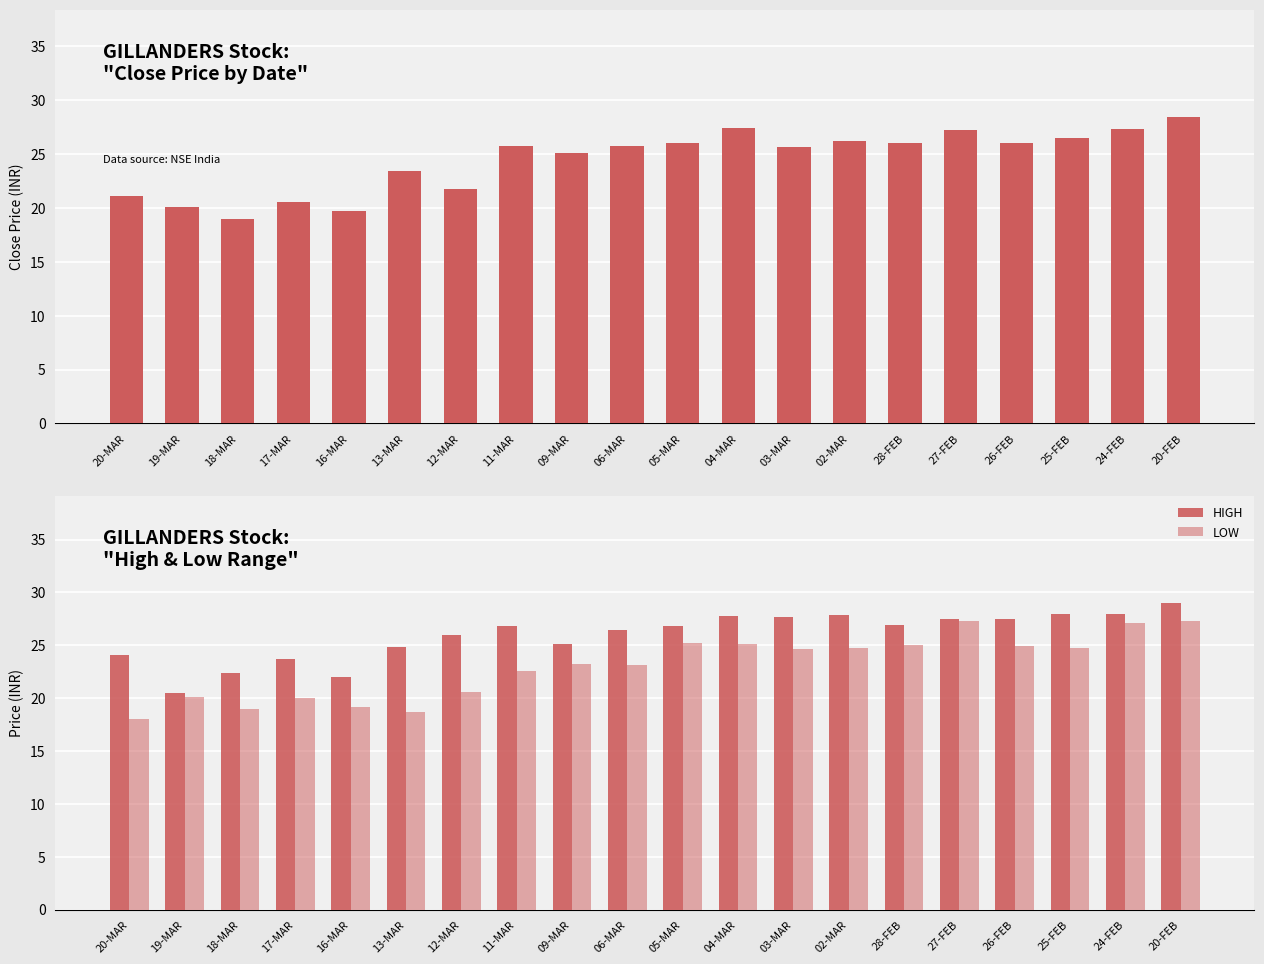

What is the difference between the HIGH values at 28-FEB and 13-MAR?

2.1